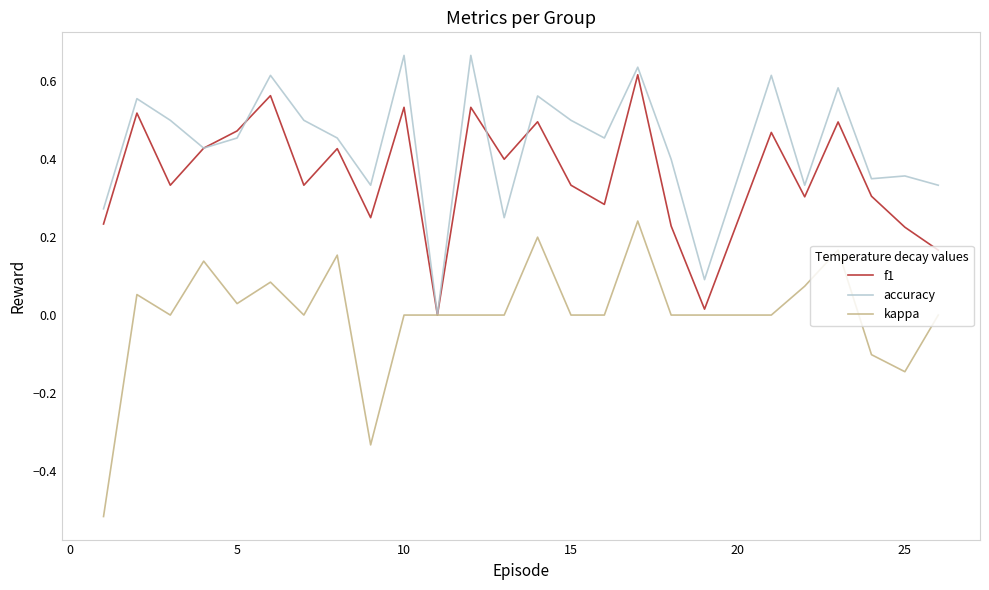

Which series has the widest spread of values?

kappa